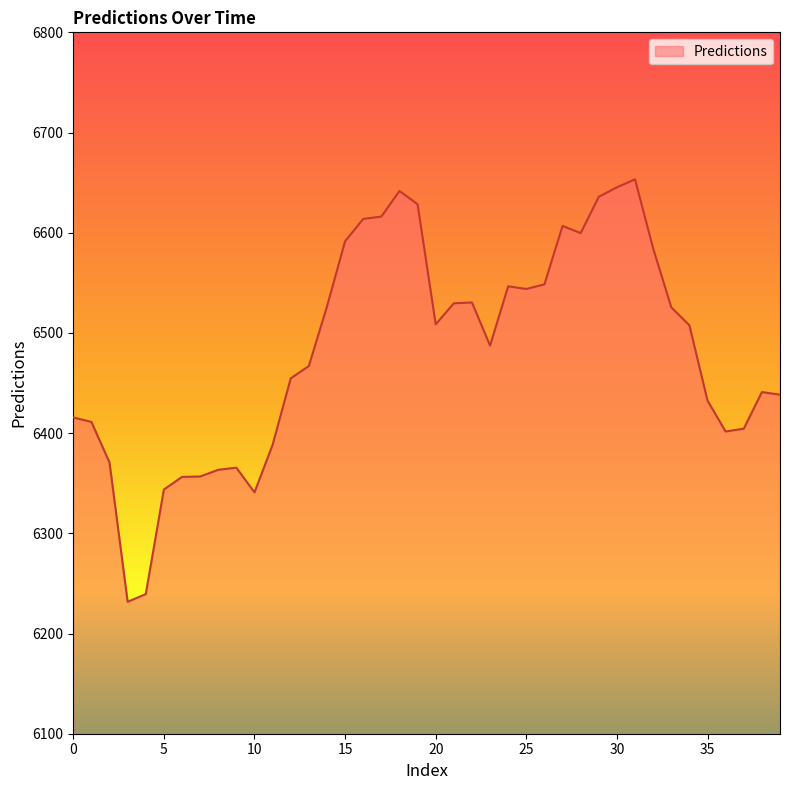

What is the difference between the maximum and minimum values?

421.6